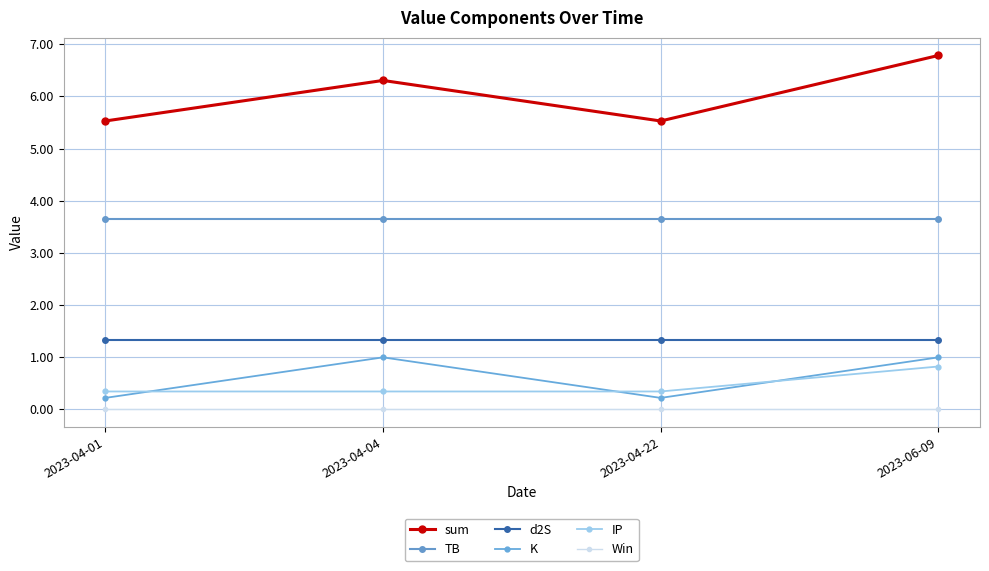

Reading left to right, transcribe all the data shown in this chart.

sum: 5.5	6.3	5.5	6.8
TB: 3.6	3.6	3.6	3.6
d2S: 1.3	1.3	1.3	1.3
K: 0.2	1.0	0.2	1.0
IP: 0.3	0.3	0.3	0.8
Win: 0.0	0.0	0.0	0.0